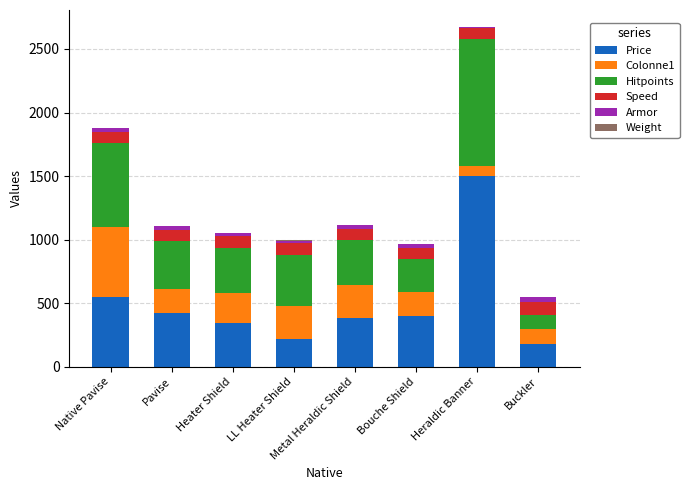

Is it true that Price equals 550.0 at Native Pavise?

True